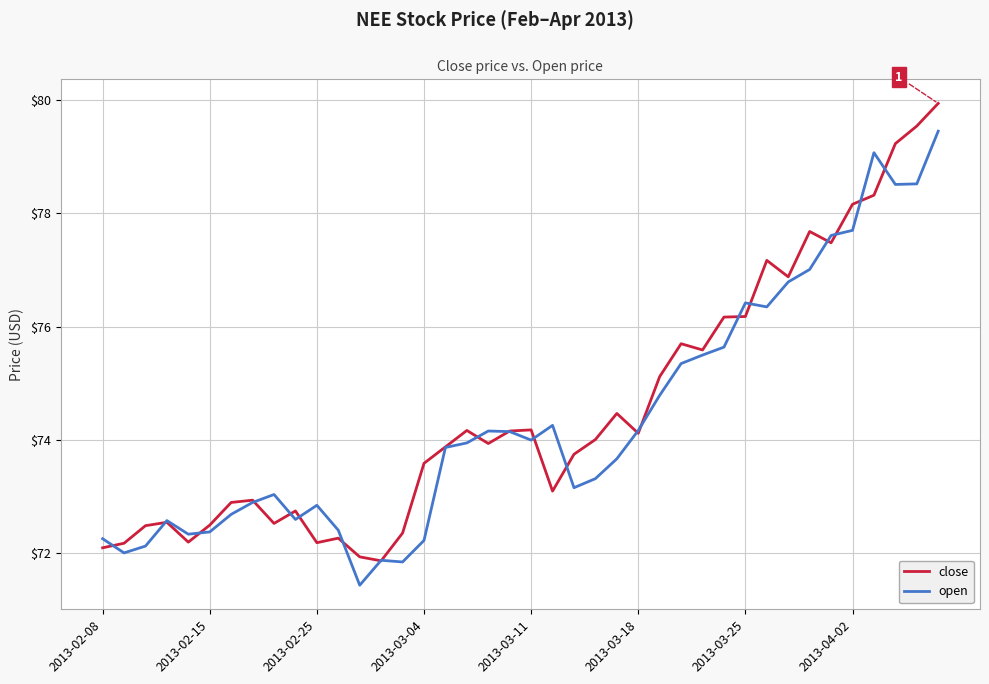

What is the minimum value for close?

71.9